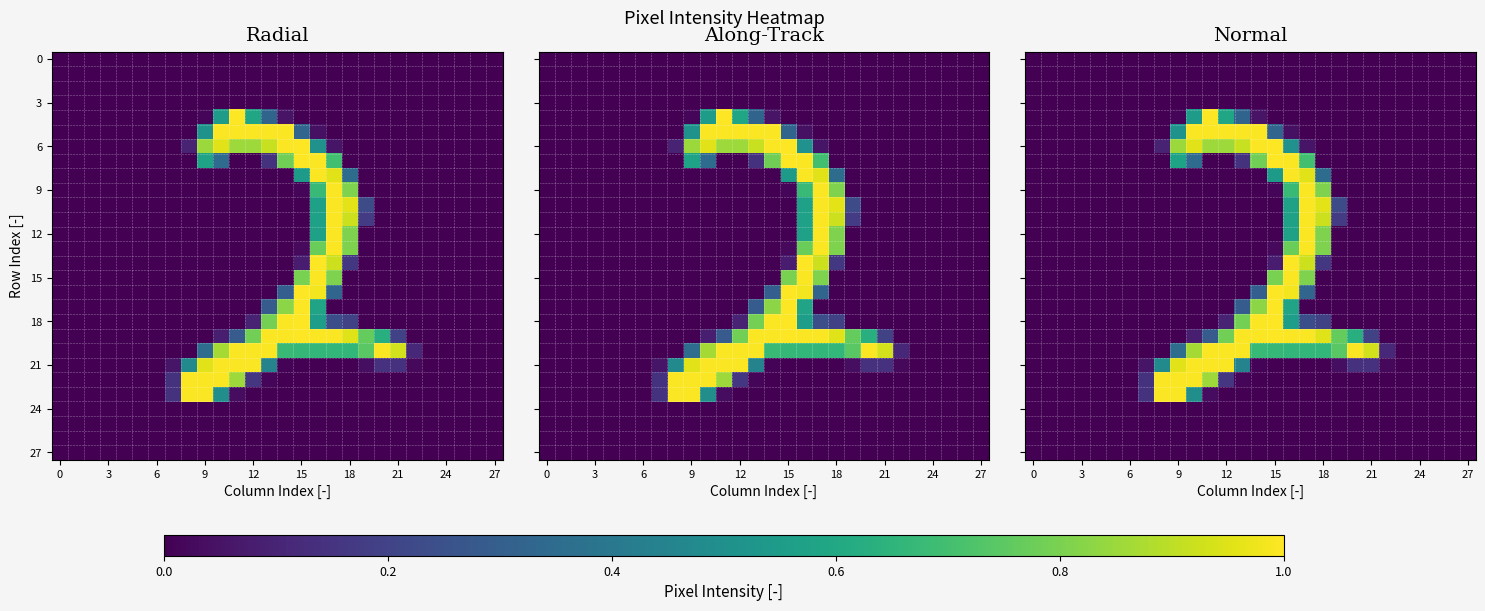

How many data points does each series have?

28